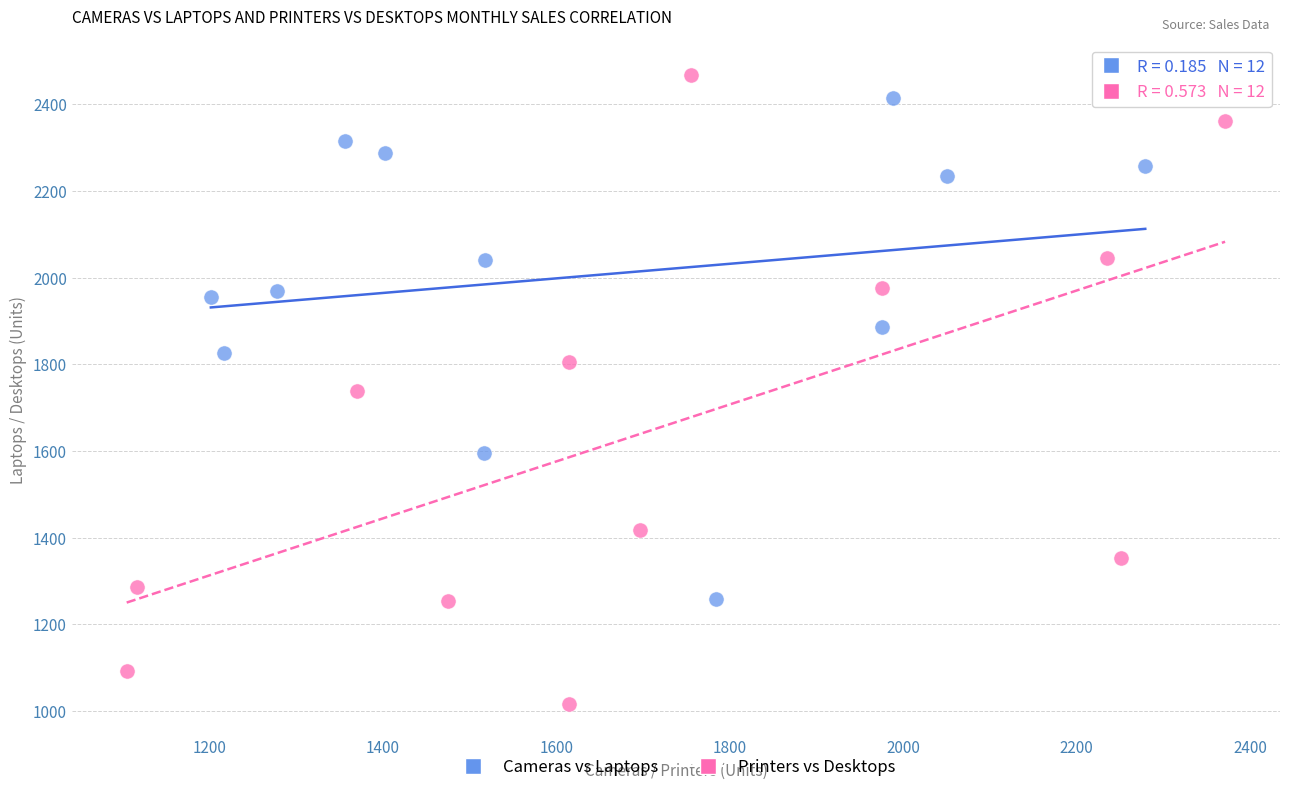

Which series reaches the minimum Y coordinate?

Printers vs Desktops